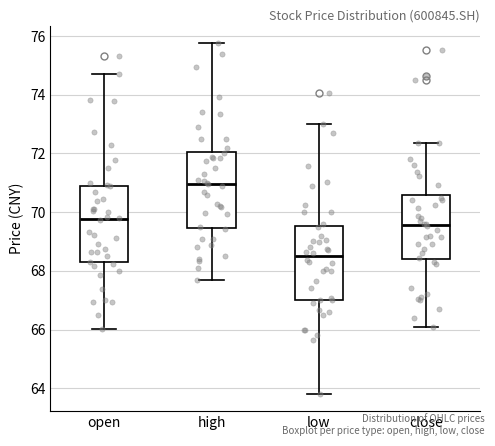

Where does the upper whisker of the box for high end on the y-axis? The values are not printed on the chart, so give them approximately, as read against the axis.

75.8